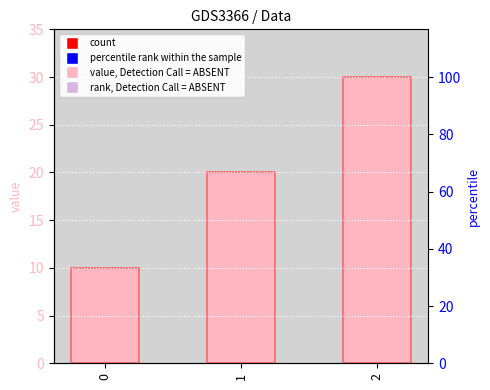

Rank the categories by value from highest to lowest.

2, 1, 0